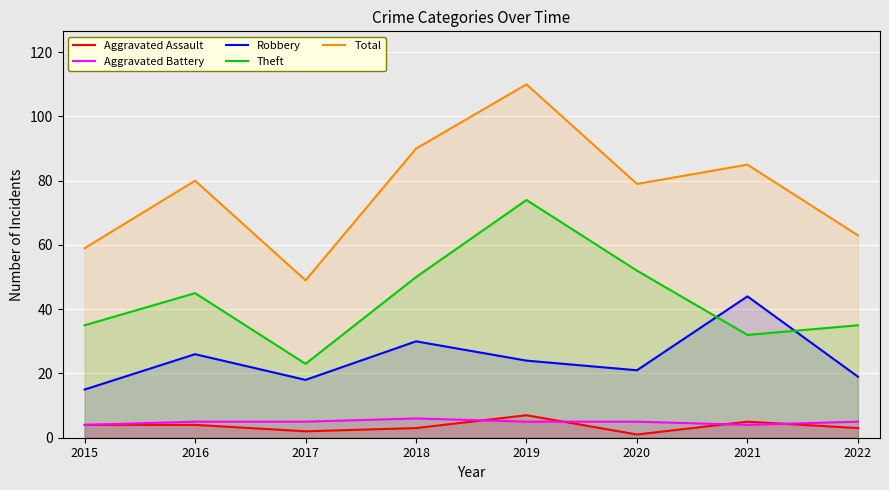

What is the sum of the Robbery values at 2022 and 2017?

37